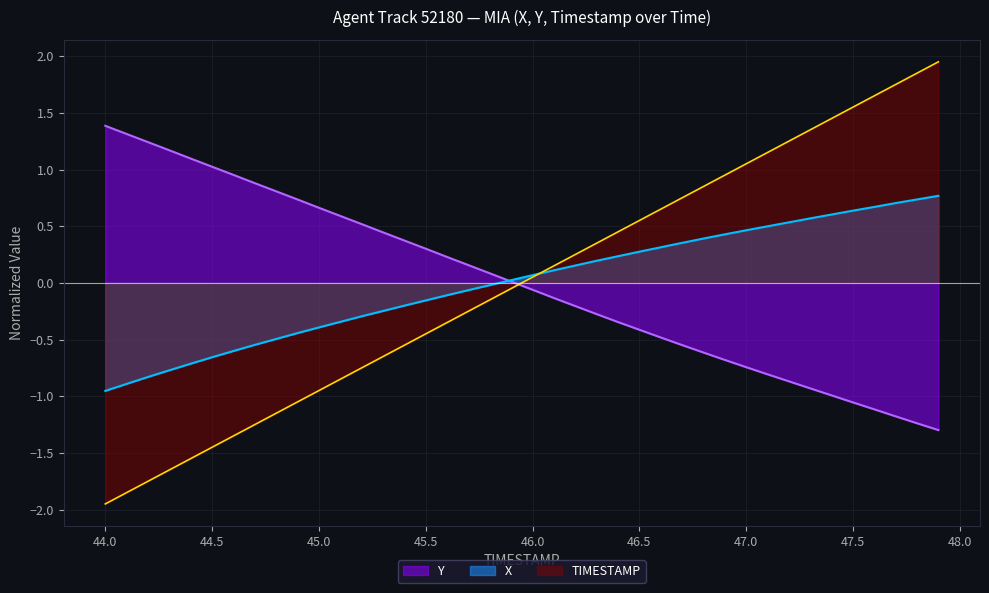

Which series changed the most between 44.4 and 47.9?

TIMESTAMP